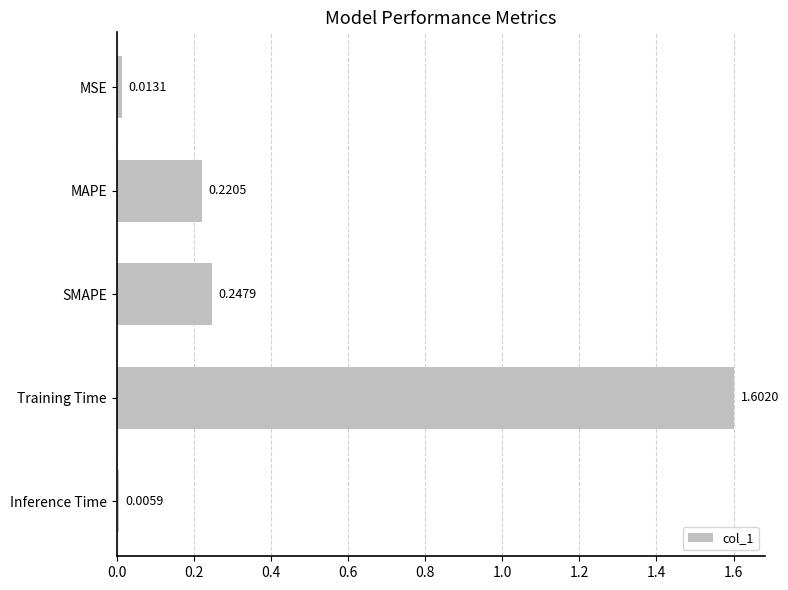

How many series are shown in this chart?

1